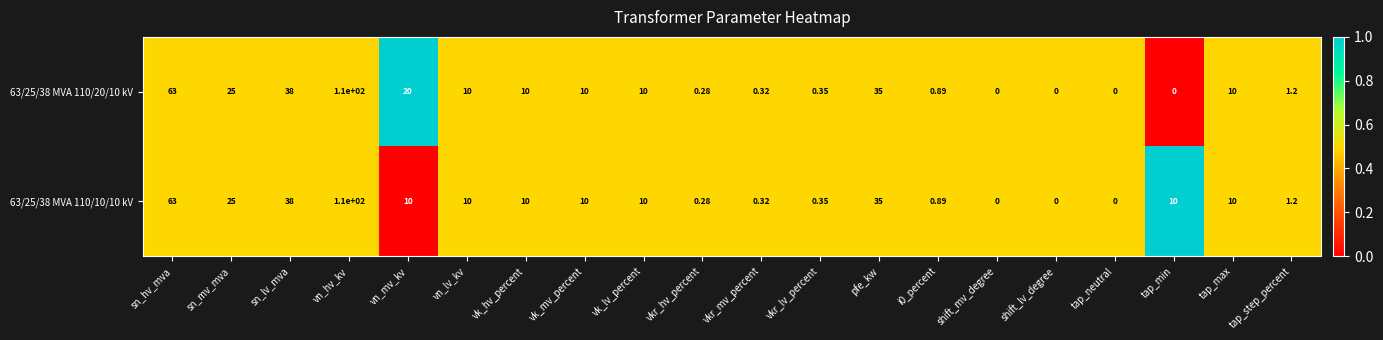

At which category is the sum across all series the highest?

vn_hv_kv